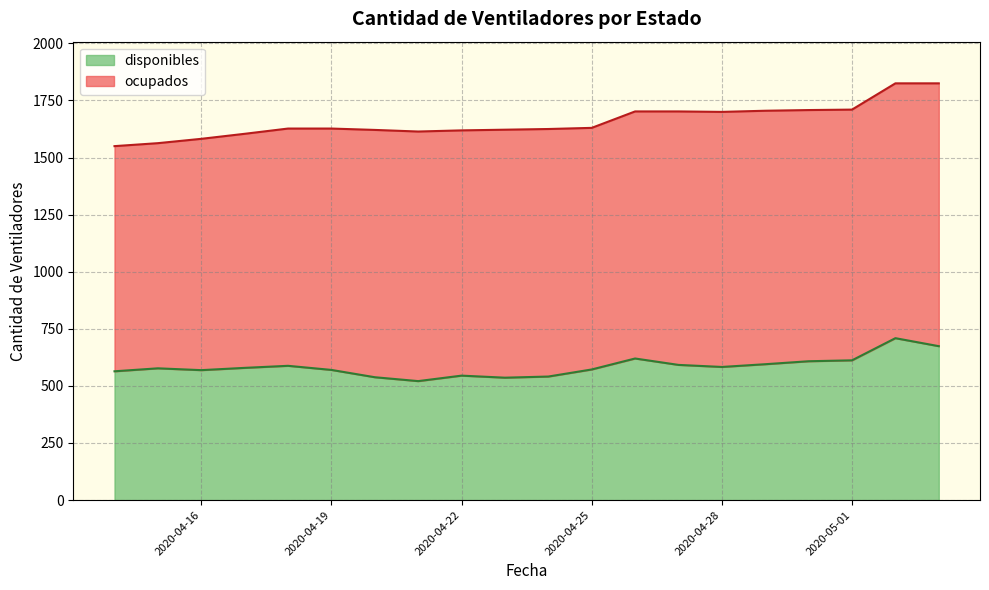

What is the ratio of the value at 2020-04-27 to the value at 2020-04-21?

1.1